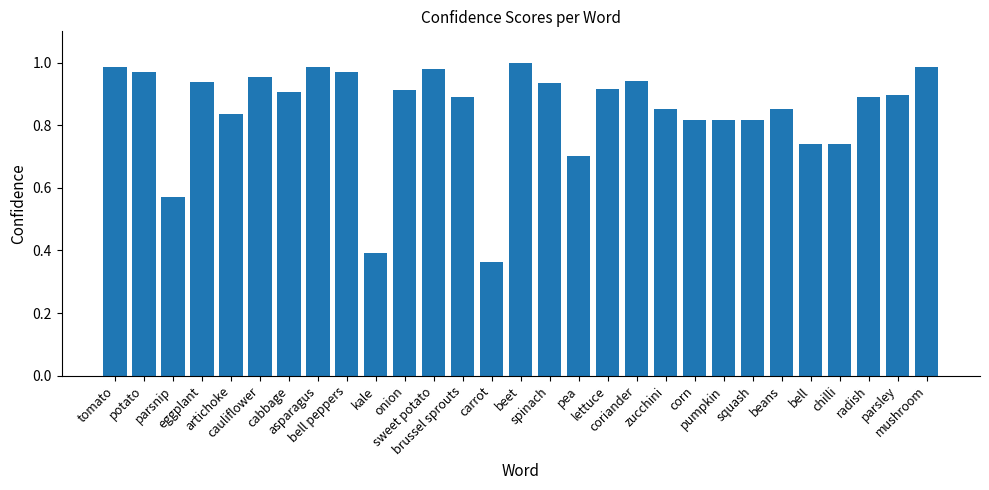

Does the chart contain stacked bars?

No